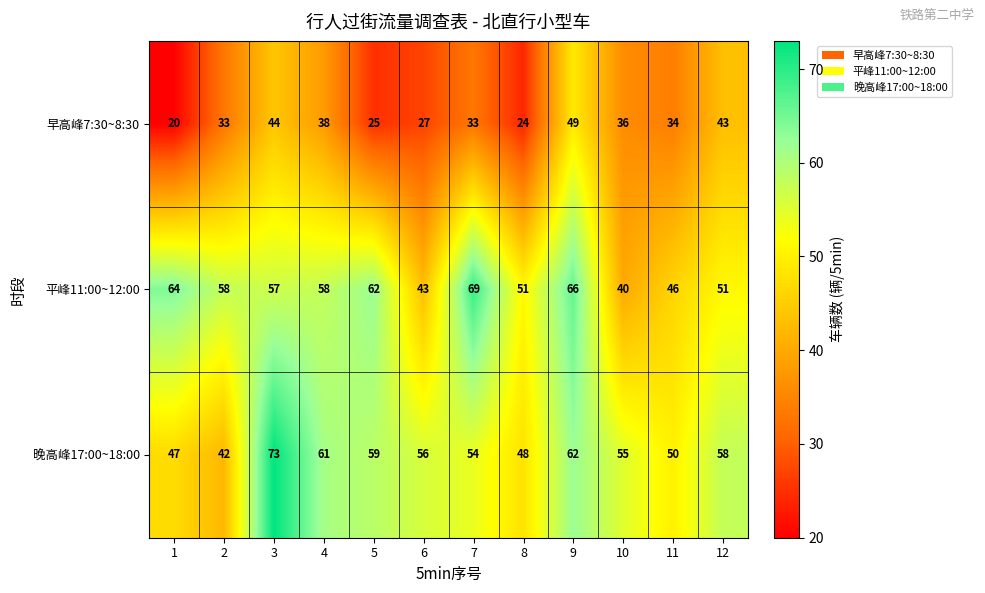

What is the smallest value displayed?

20